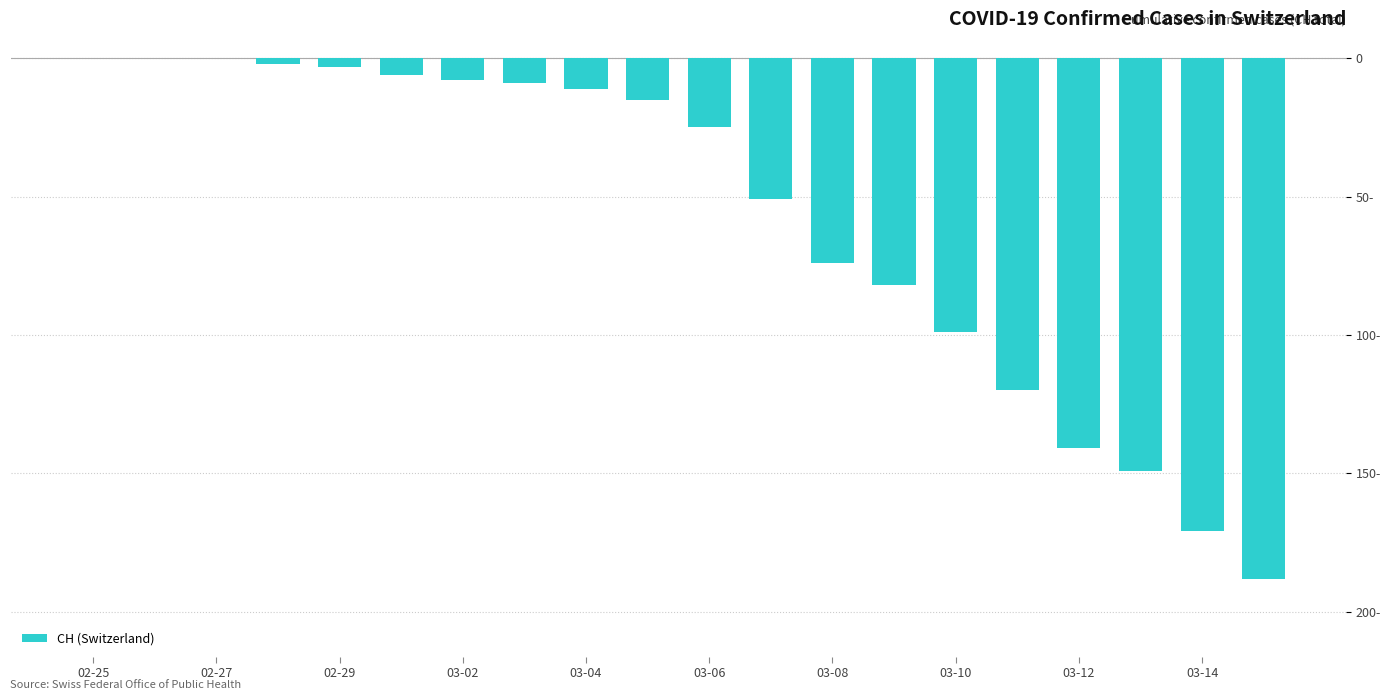

Does the chart contain stacked bars?

No